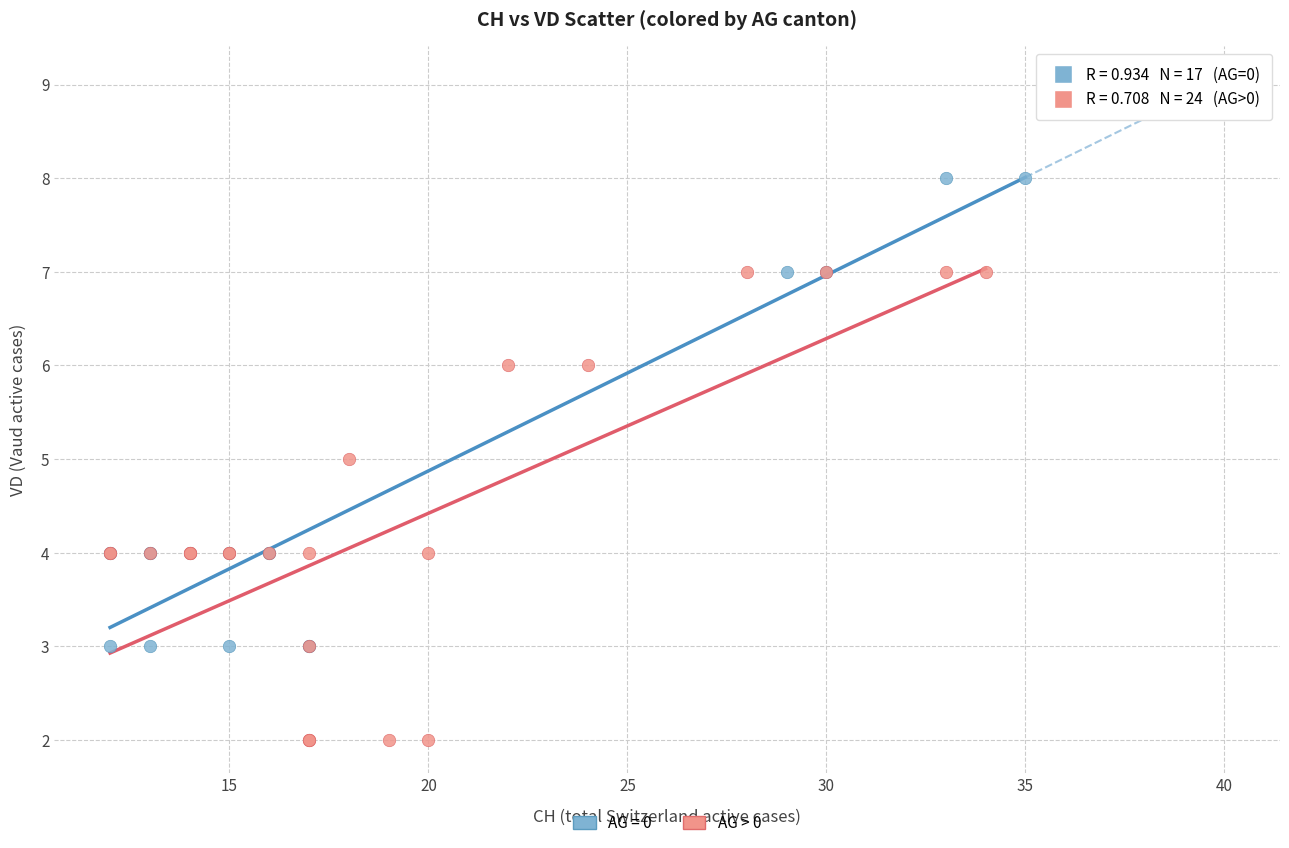

Which series reaches the minimum Y coordinate?

AG > 0